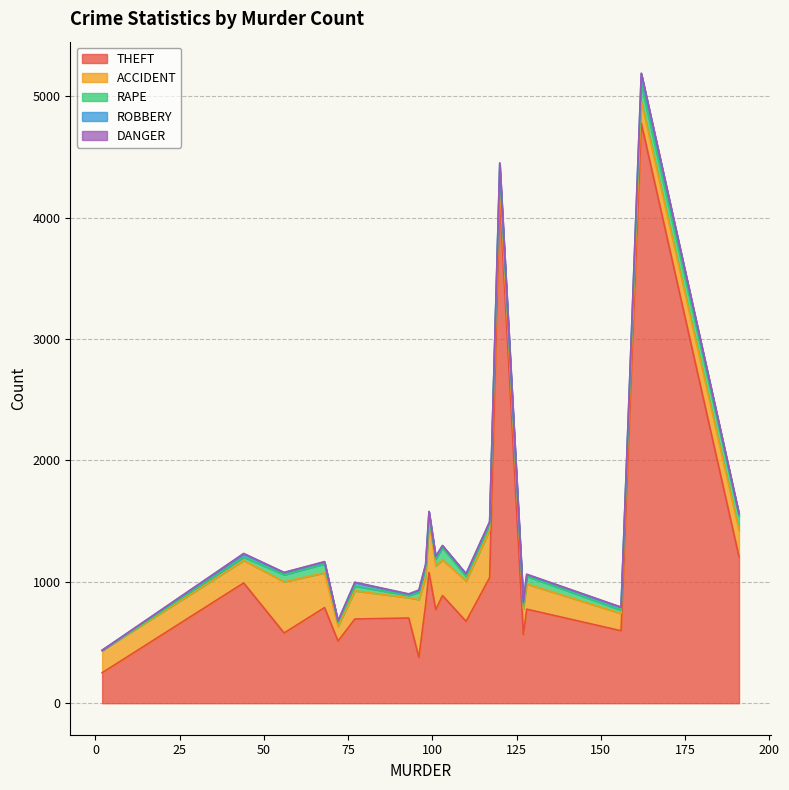

In ACCIDENT, how many points are lower than both neighbors (excluding endpoints)?

6